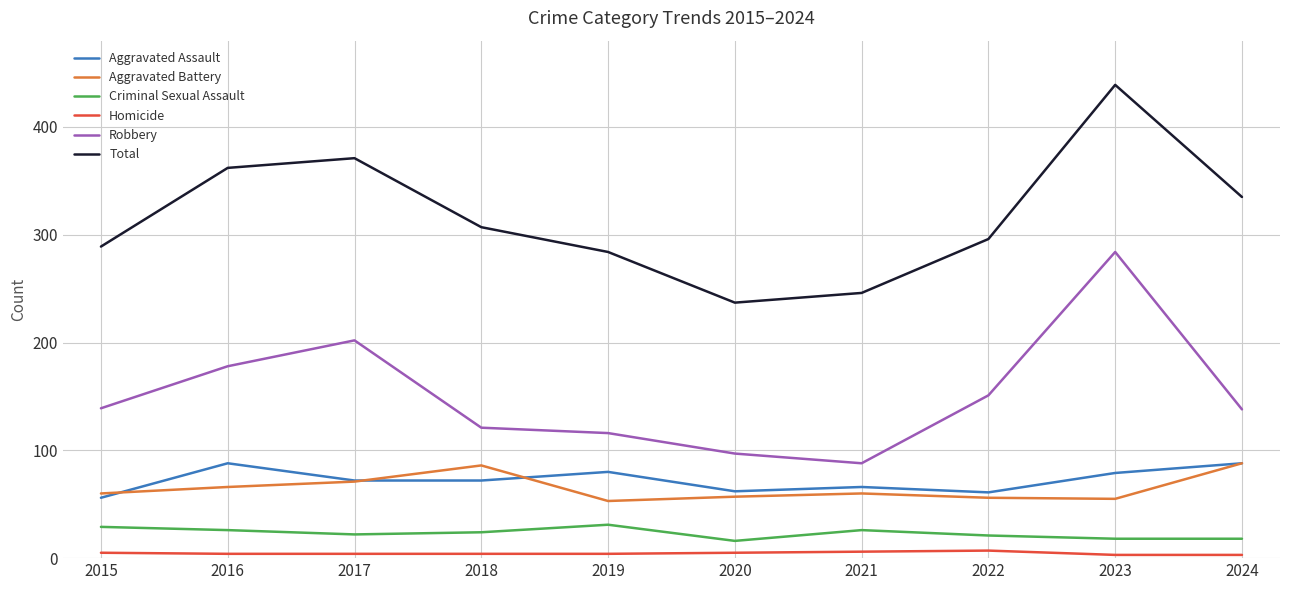

Which series has the widest spread of values?

Total